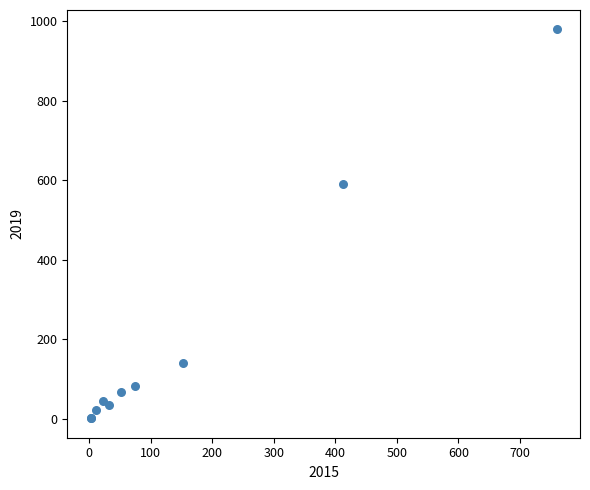

What Y value in the scatter plot is closest to 490?

591